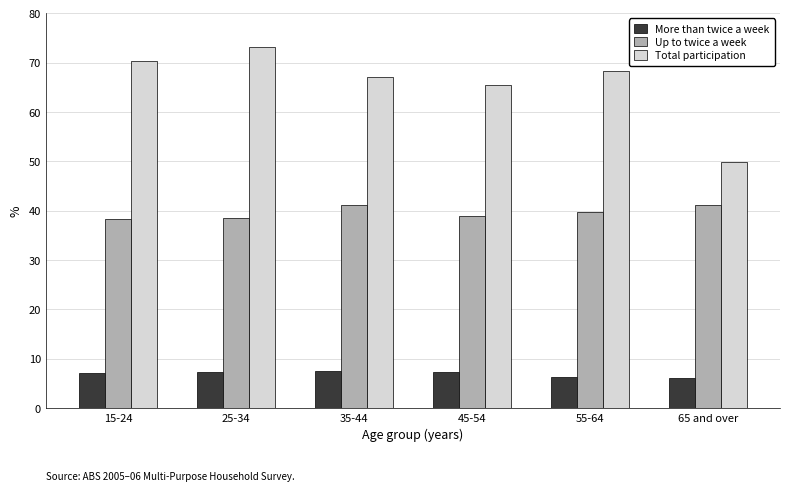

At how many categories does at least one series exceed 11?

6